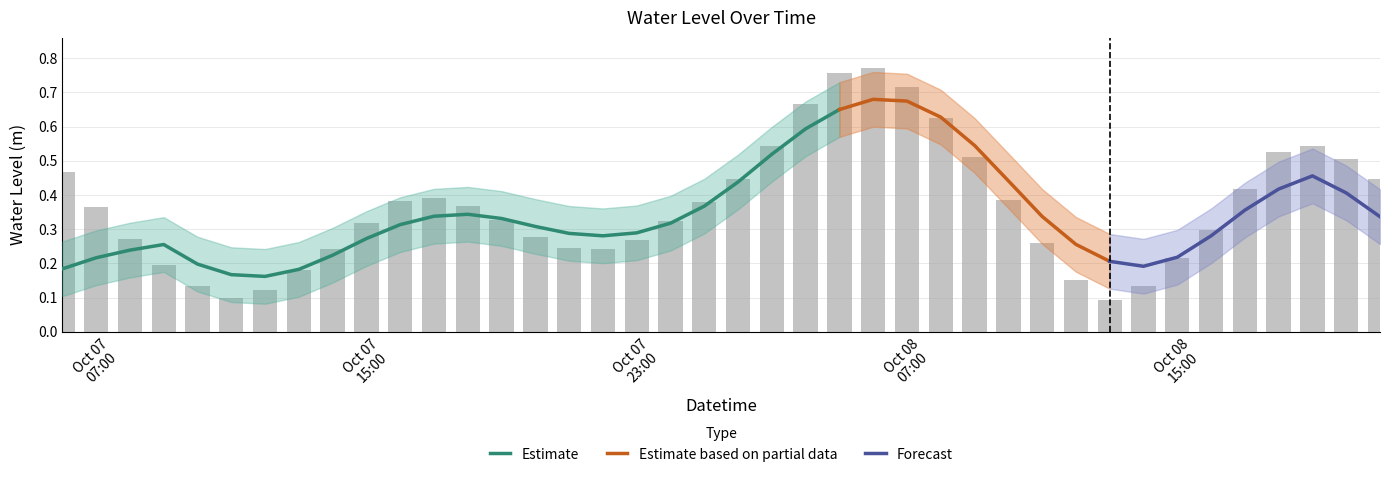

How many bars are there in total?

40